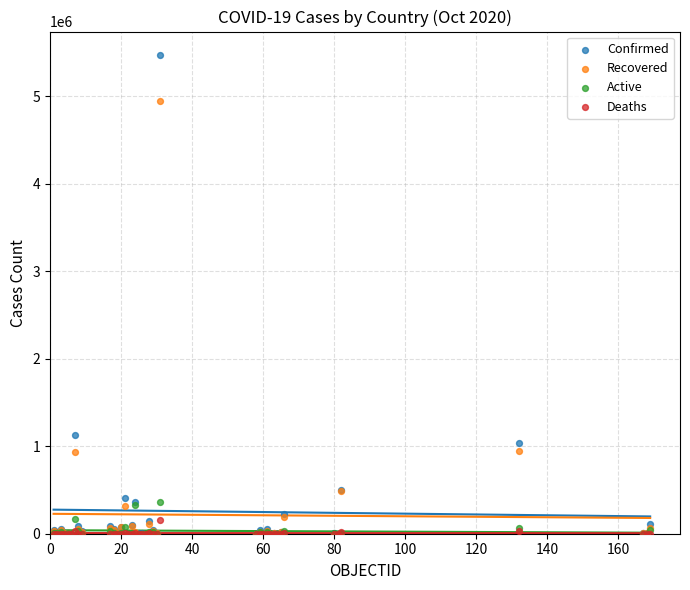

In the Recovered series, what Y value is closest to 2473946?

941874